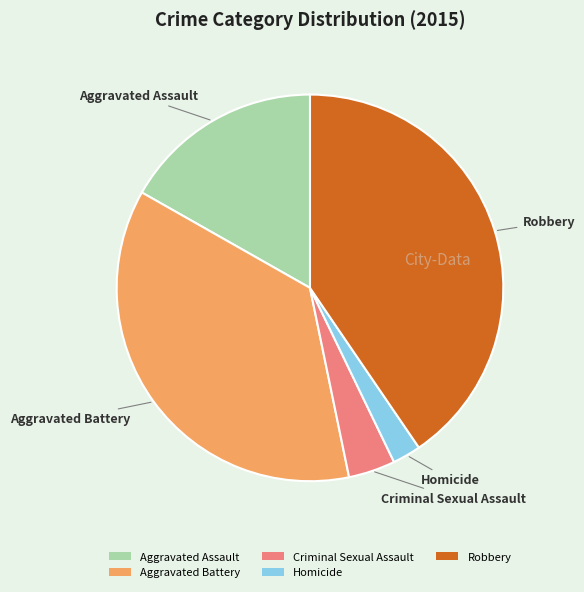

Do Criminal Sexual Assault and Aggravated Assault together represent more than half of the pie?

No